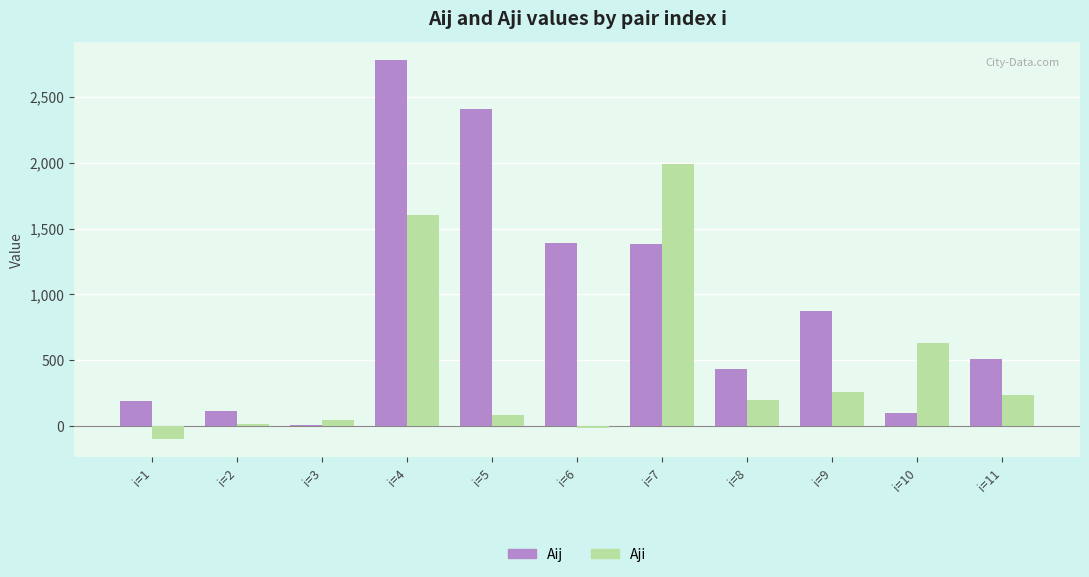

Is the value of Aij at i=9 greater than the value of Aji at i=5?

Yes